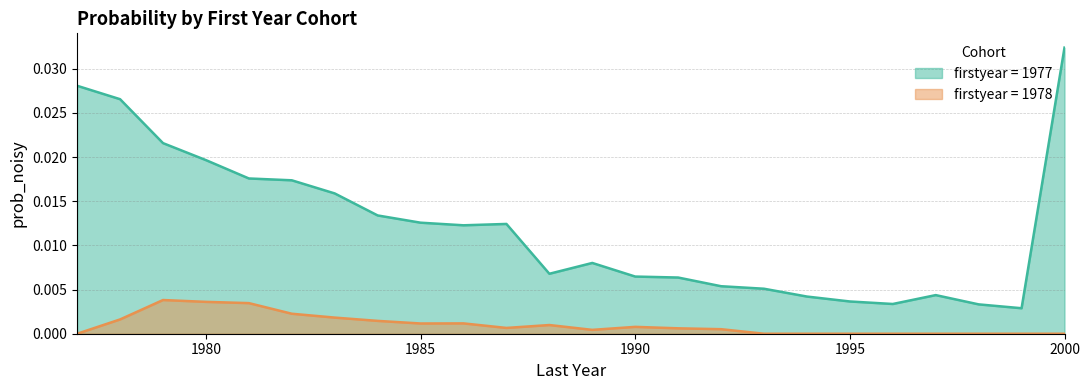

True or false: 1977 (line) and 1978 (line) cross at least once.

False